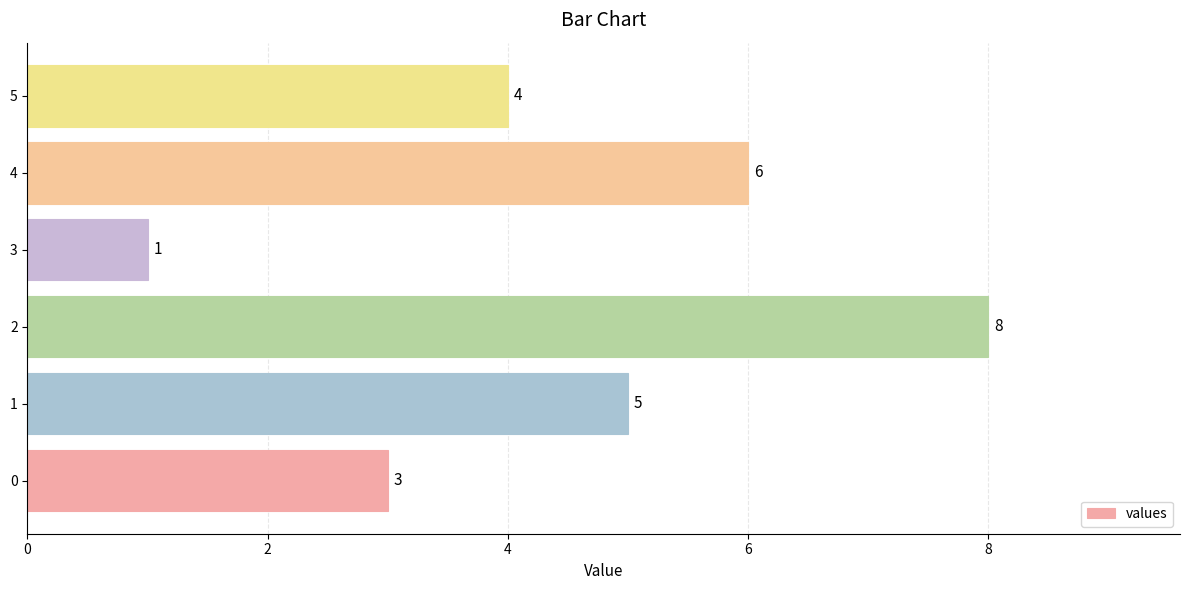

Reading bottom to top, list all the values displayed in this chart.

0=3	1=5	2=8	3=1	4=6	5=4